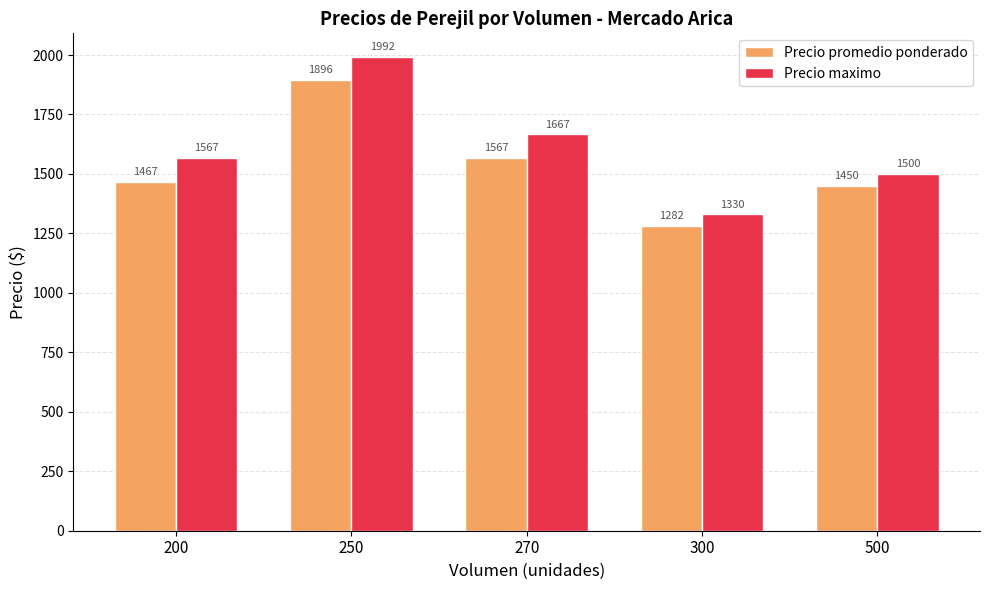

How many values in the Precio maximo series are below 1566?

2